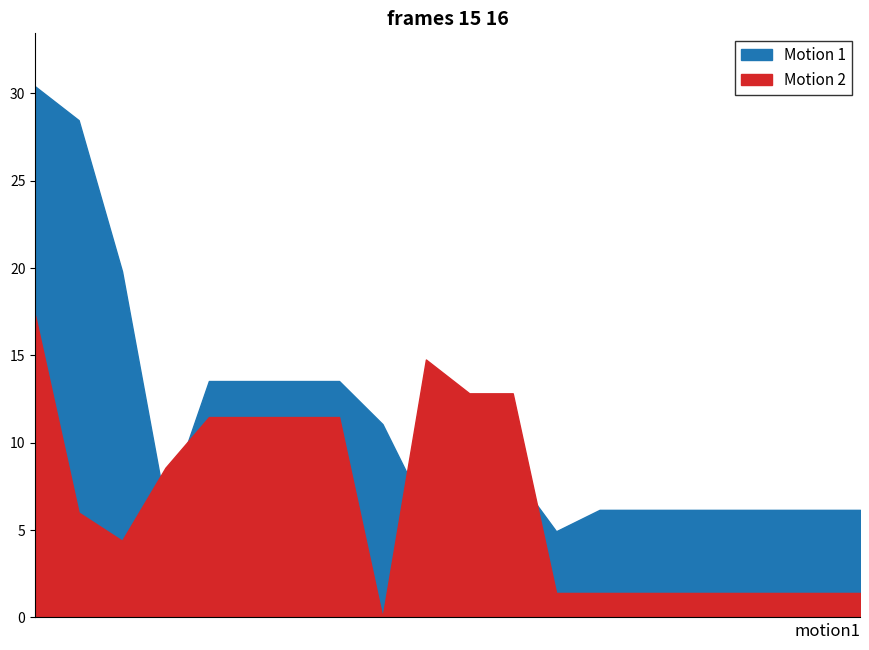

At which category does col_5 reach its first local valley?

3